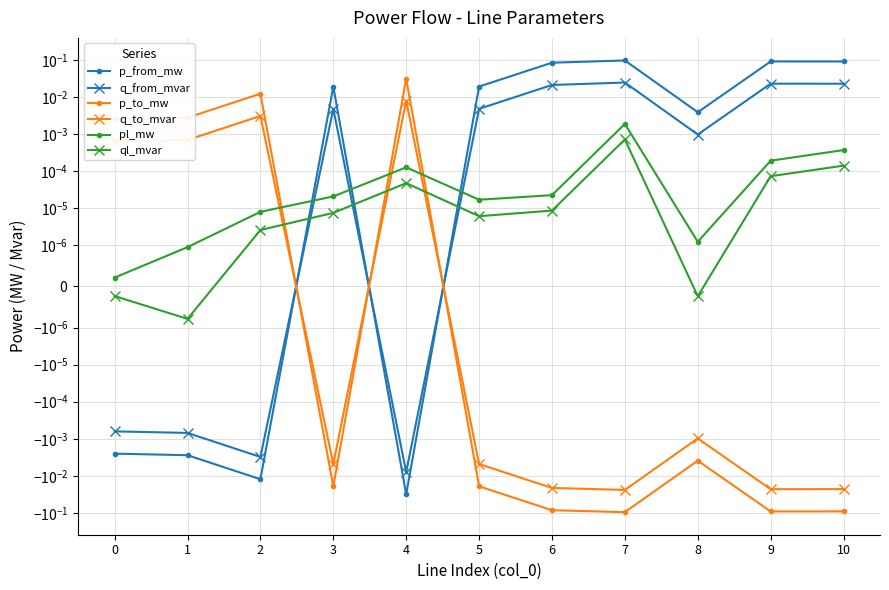

In ql_mvar, how many points are lower than both neighbors (excluding endpoints)?

3